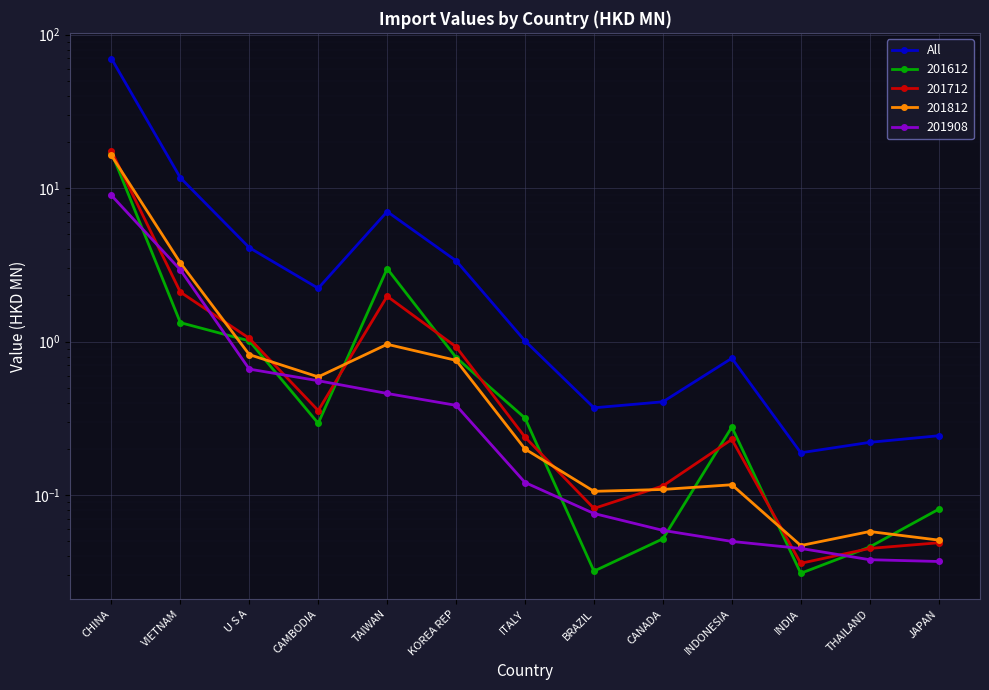

The value at CHINA is 124.2. True or false?

False